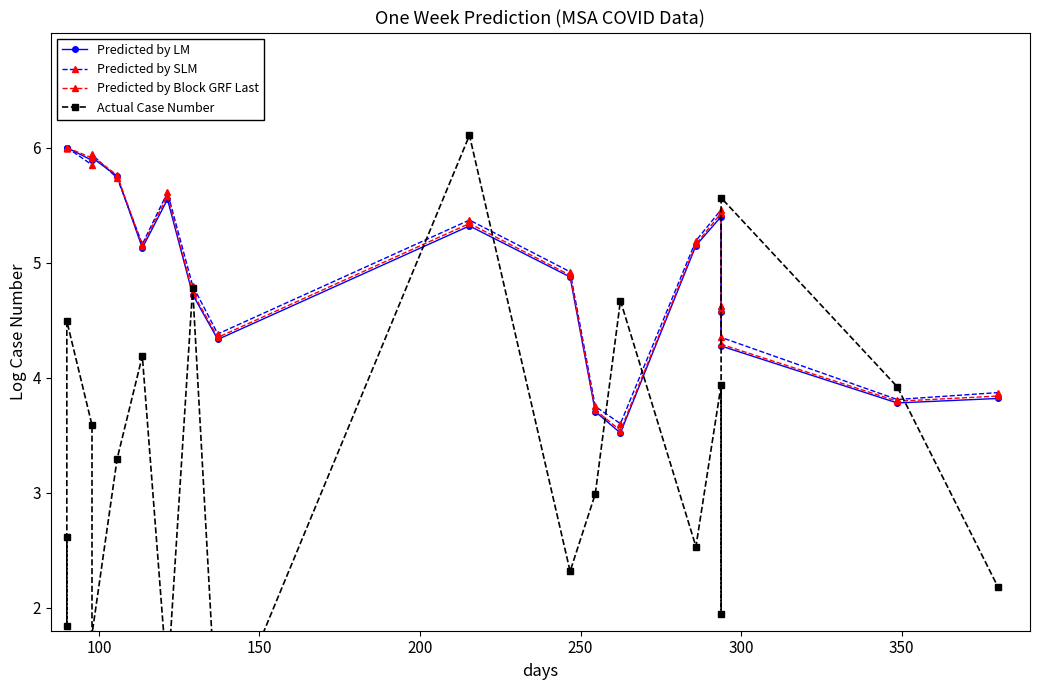

What is the sum of all Predicted by LM values?

99.7